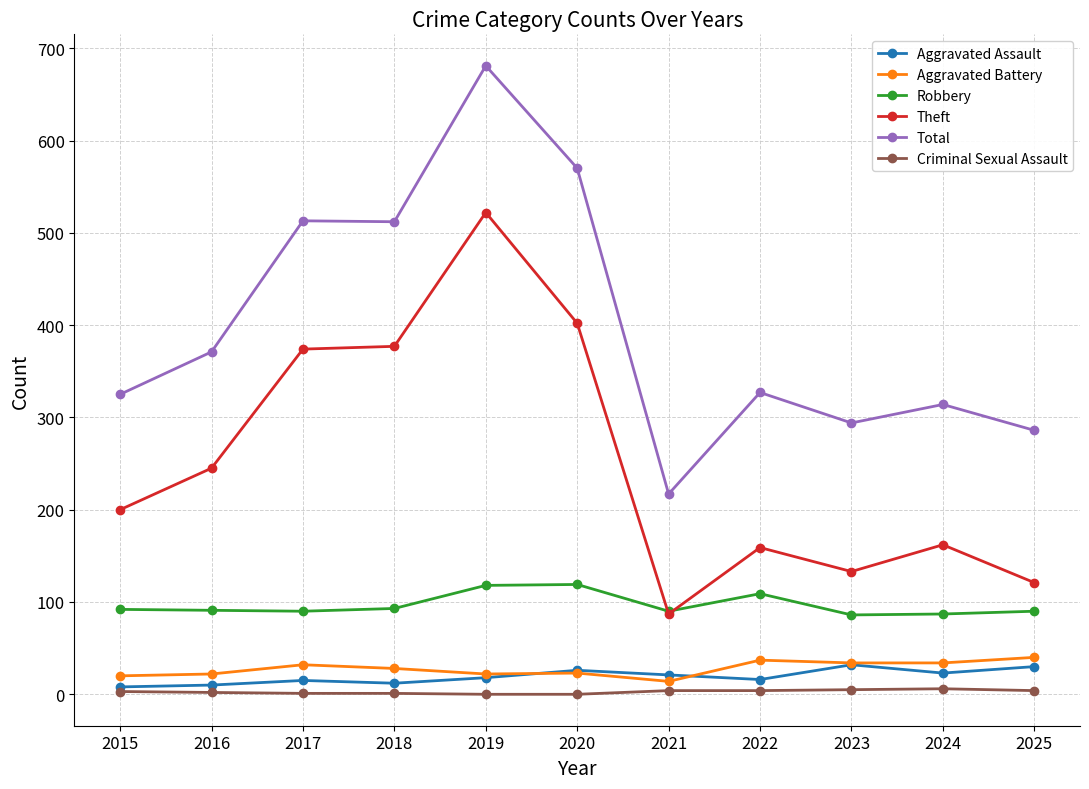

What is the maximum value for Aggravated Assault?

32